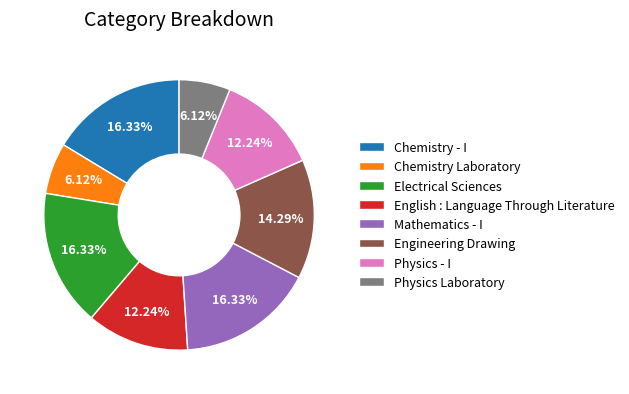

Is it true that Chemistry Laboratory is 12% of the pie?

False